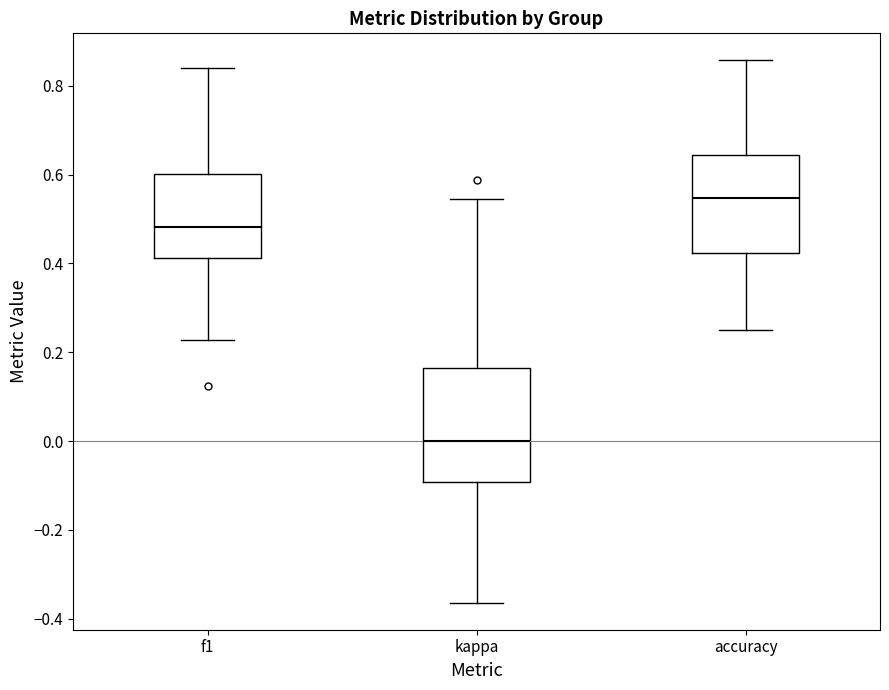

Which box is the tallest, from its lower edge to its upper edge?

kappa